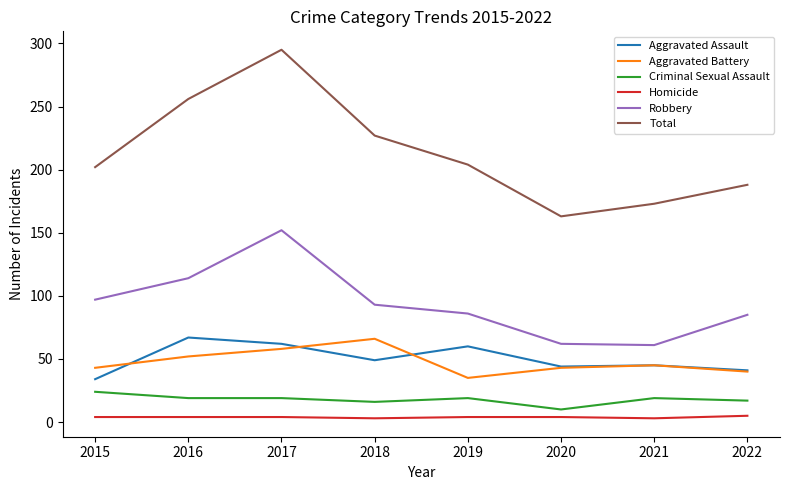

The value of Total at 2017 is 295. True or false?

True